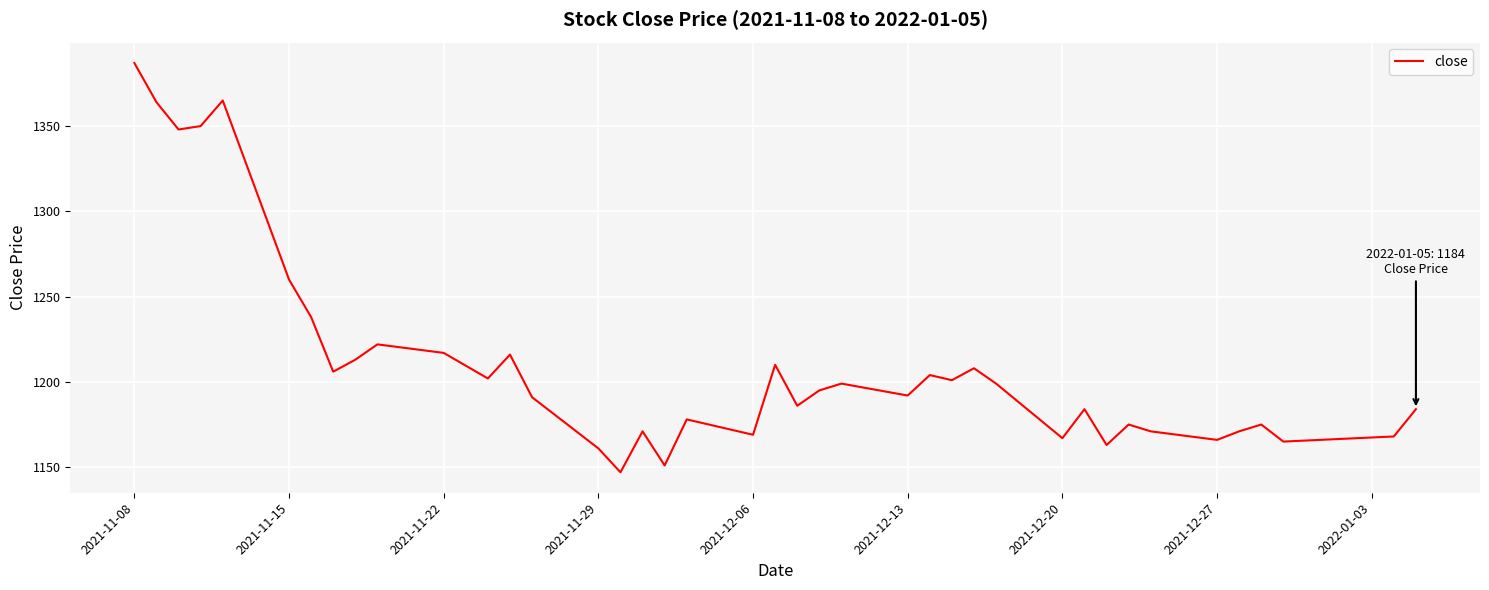

What is the greatest value displayed?

1387